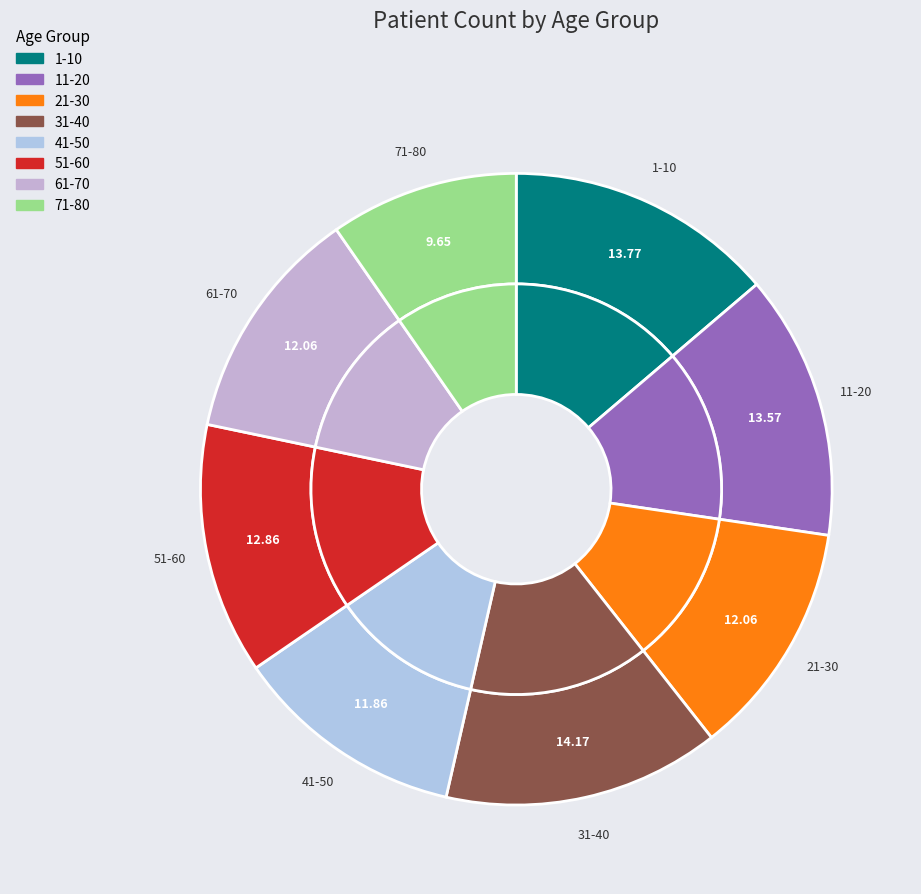

Is the sum of 61-70 and 21-30 greater than half?

No